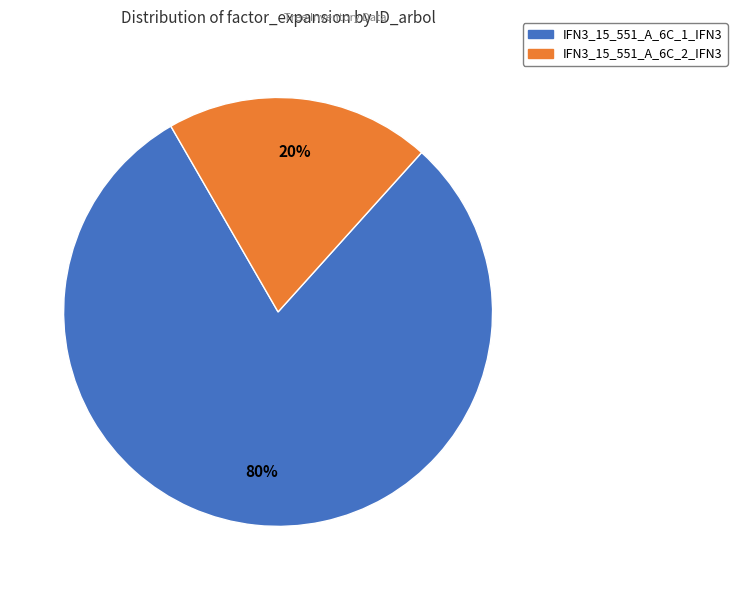

Do IFN3_15_551_A_6C_2_IFN3 and IFN3_15_551_A_6C_1_IFN3 together represent more than half of the pie?

Yes